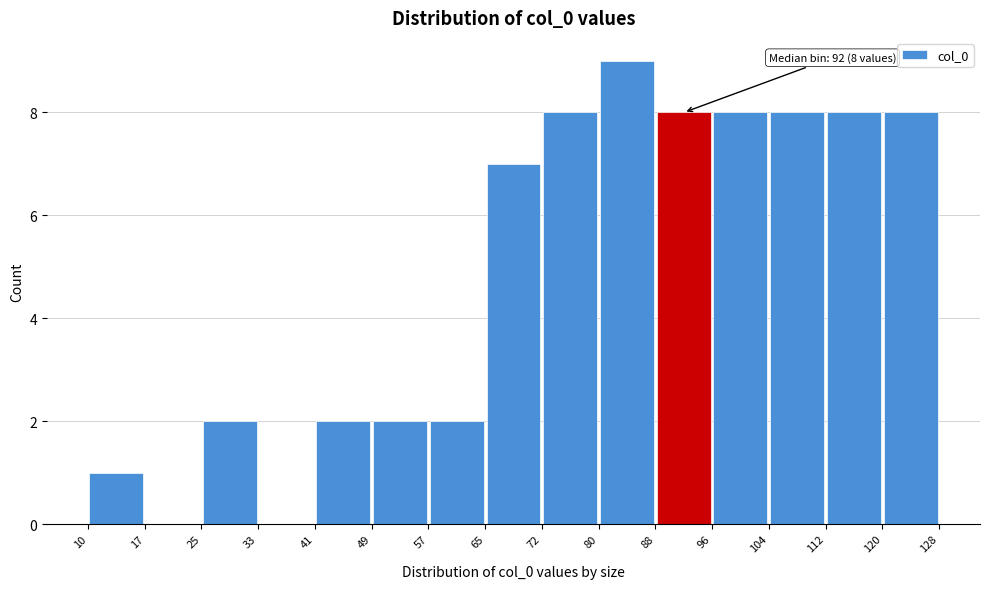

Which range on the x-axis has the tallest bar?

80 to 88